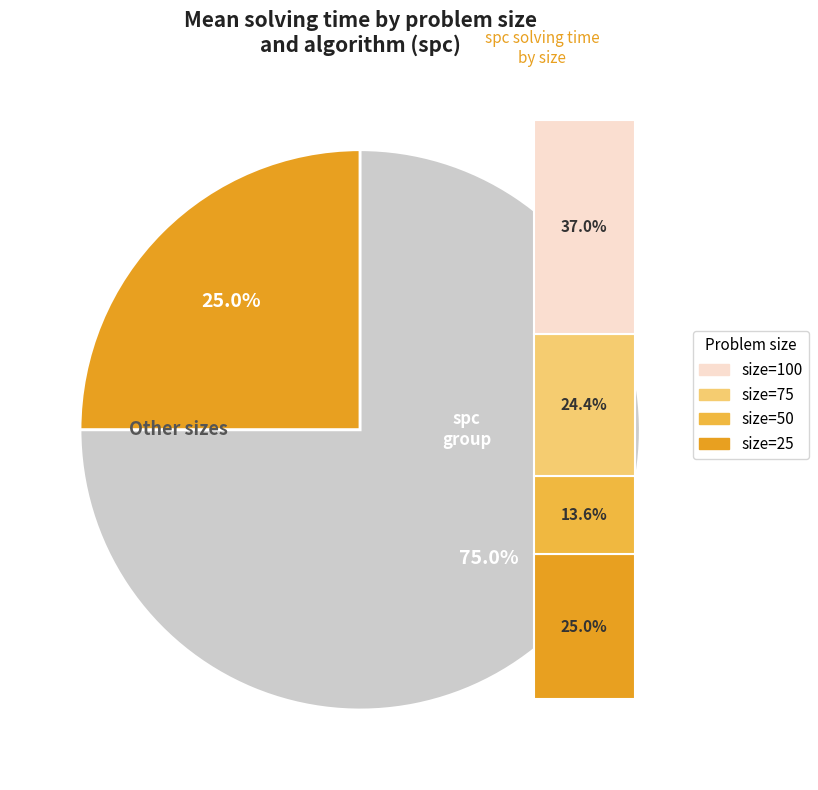

Rank the categories by value from lowest to highest.

50, 75, 25, 100